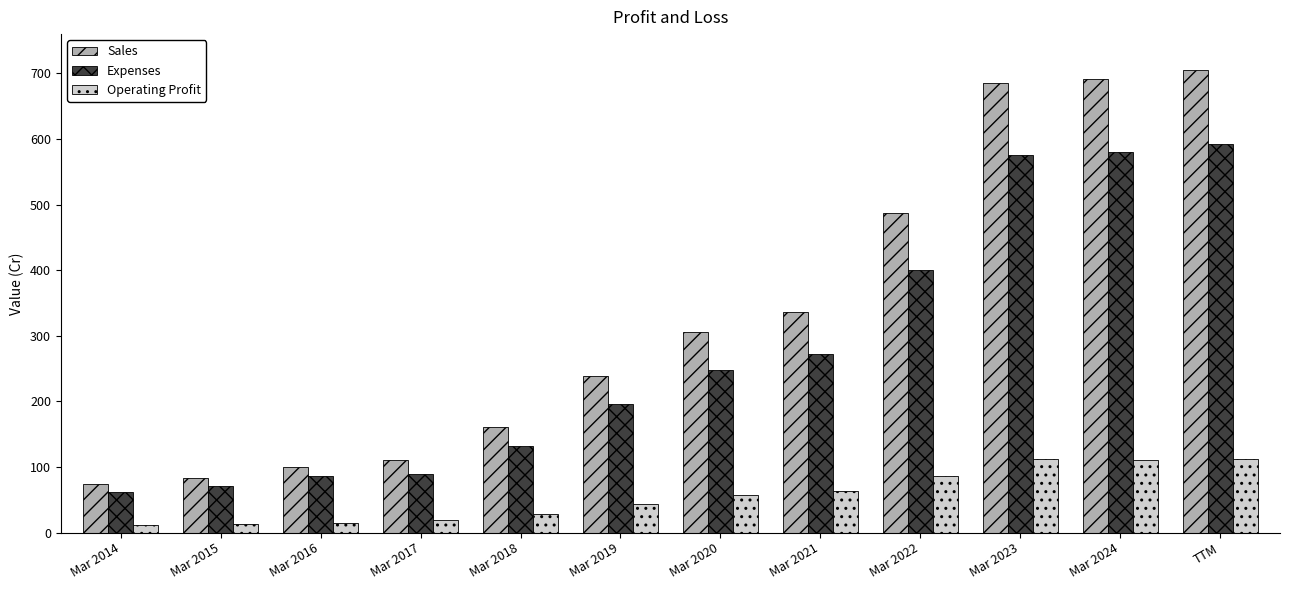

Which series has the widest spread of values?

Sales